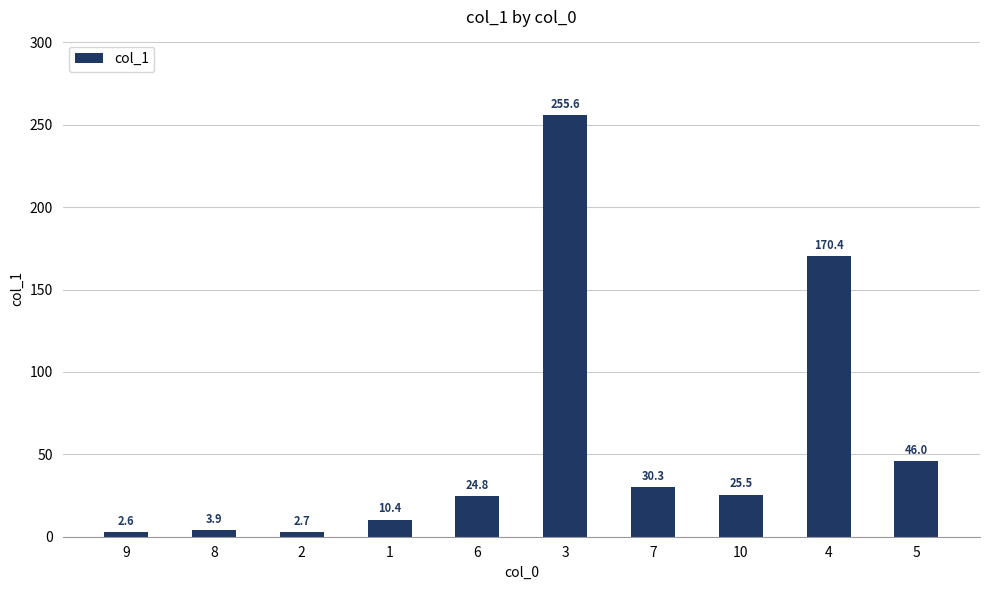

At which category does the chart reach its peak across all series?

3